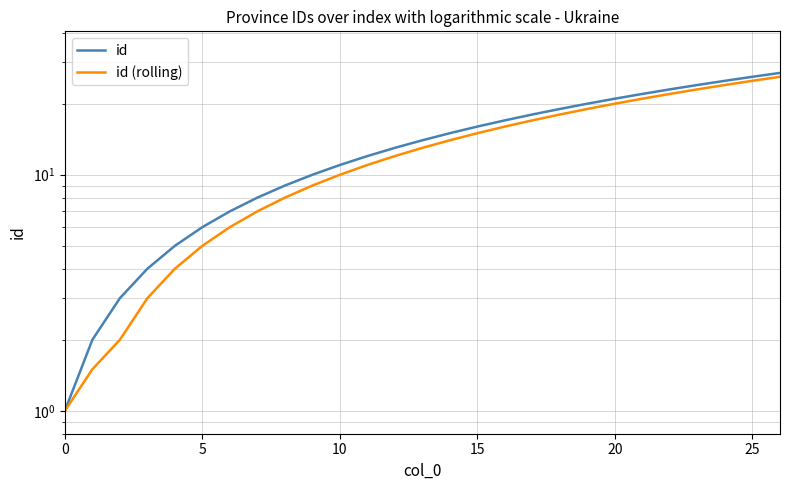

What are all the series names shown in the legend?

id, id (rolling)